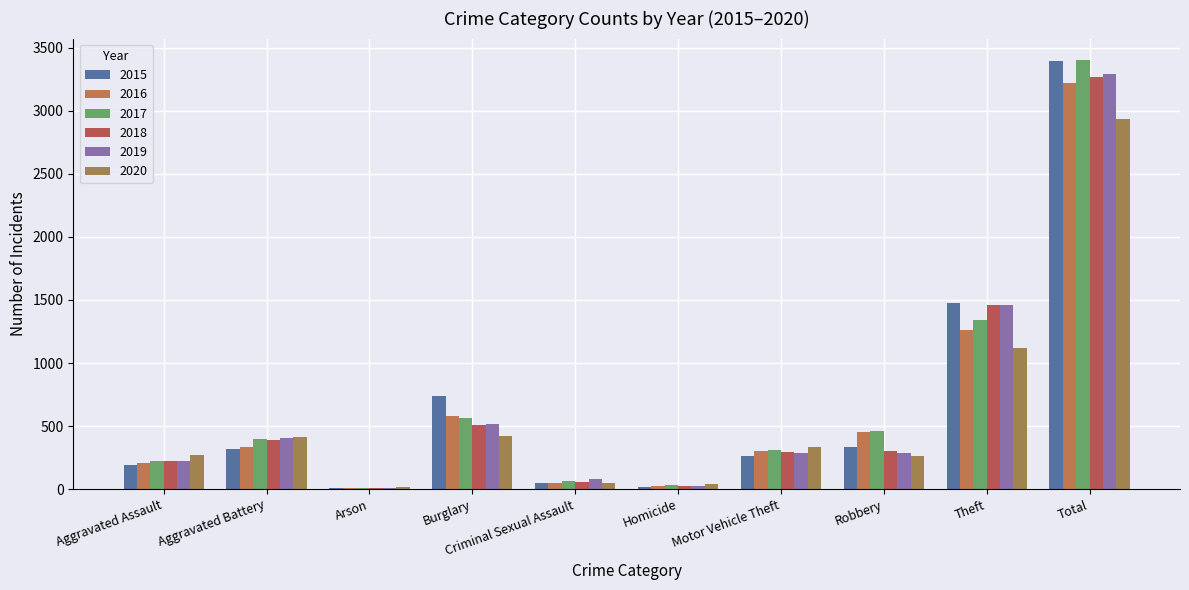

Are the bars grouped side by side (vs. stacked)?

Yes